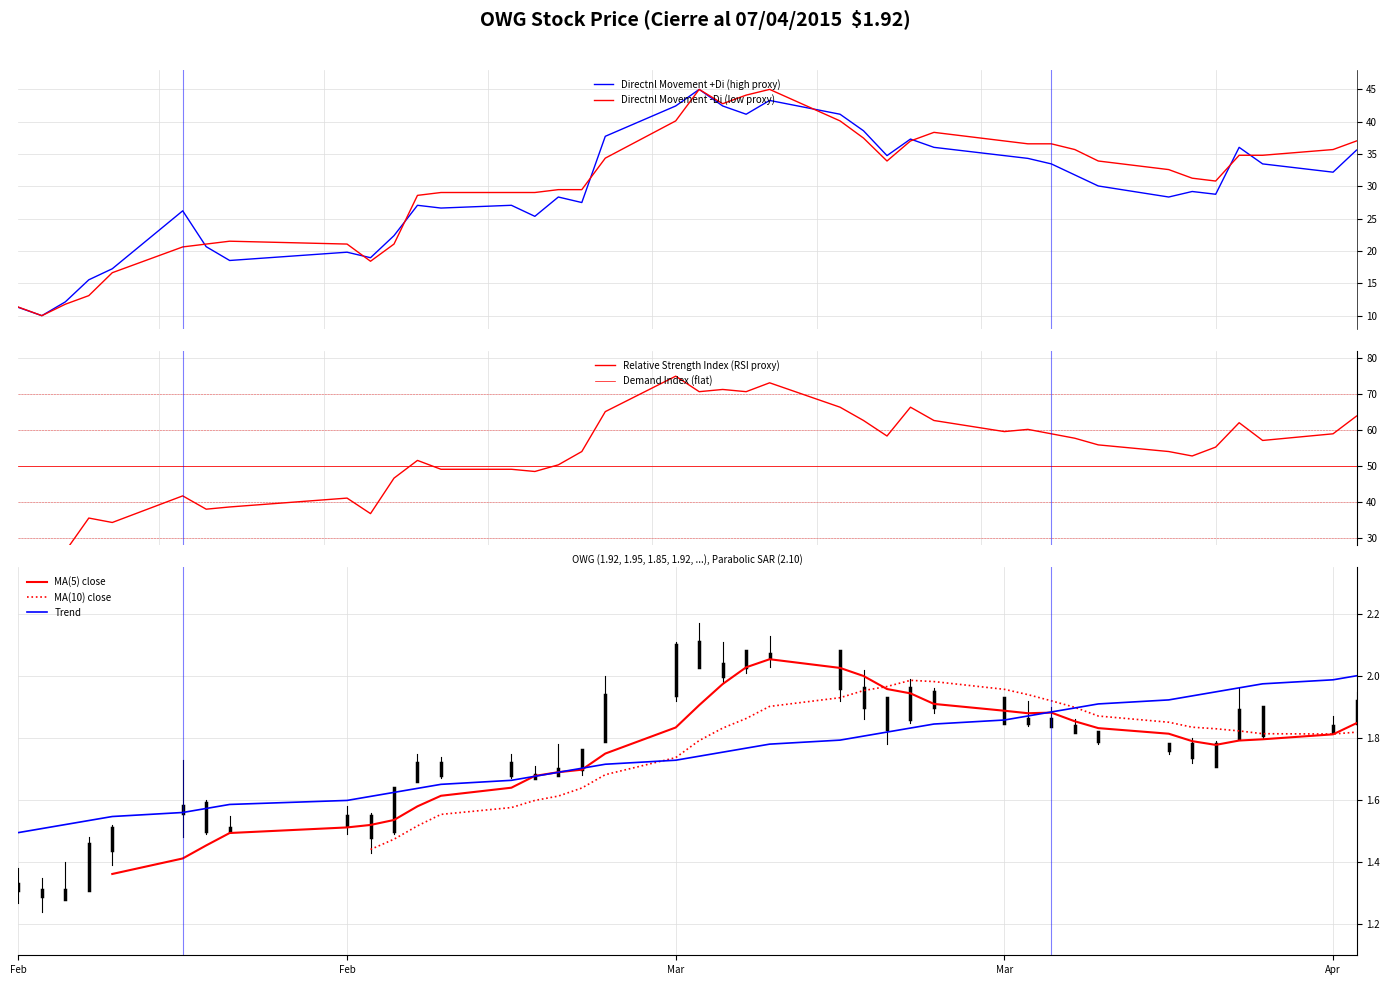

What is the maximum value for Directnl Movement +Di (high proxy)?

45.0